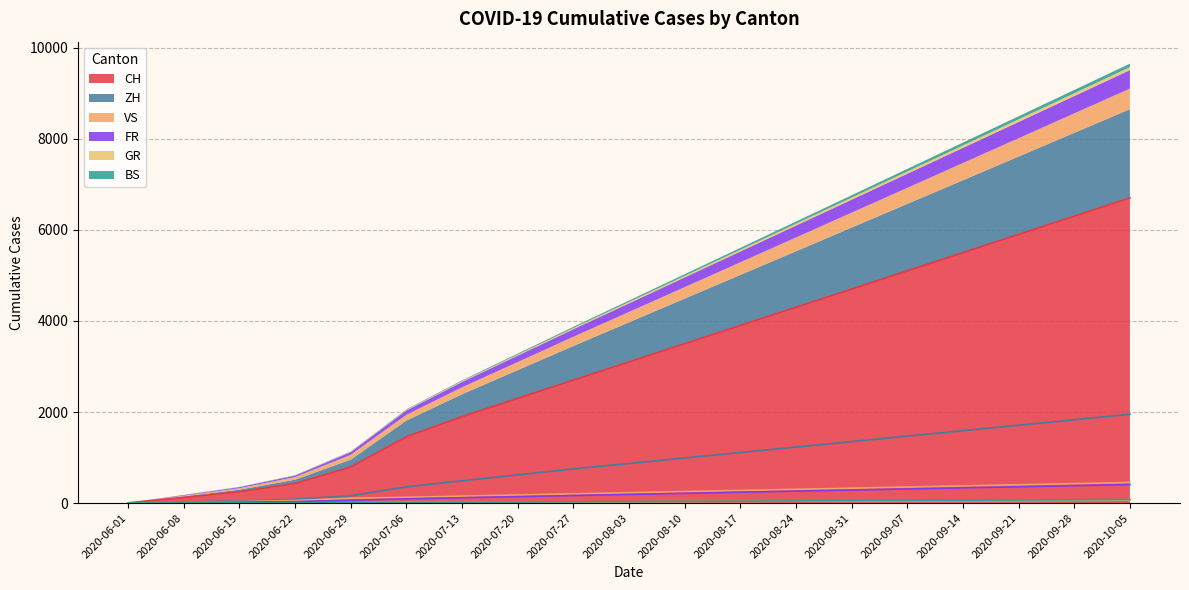

The value of CH at 2020-06-22 is 430. True or false?

True